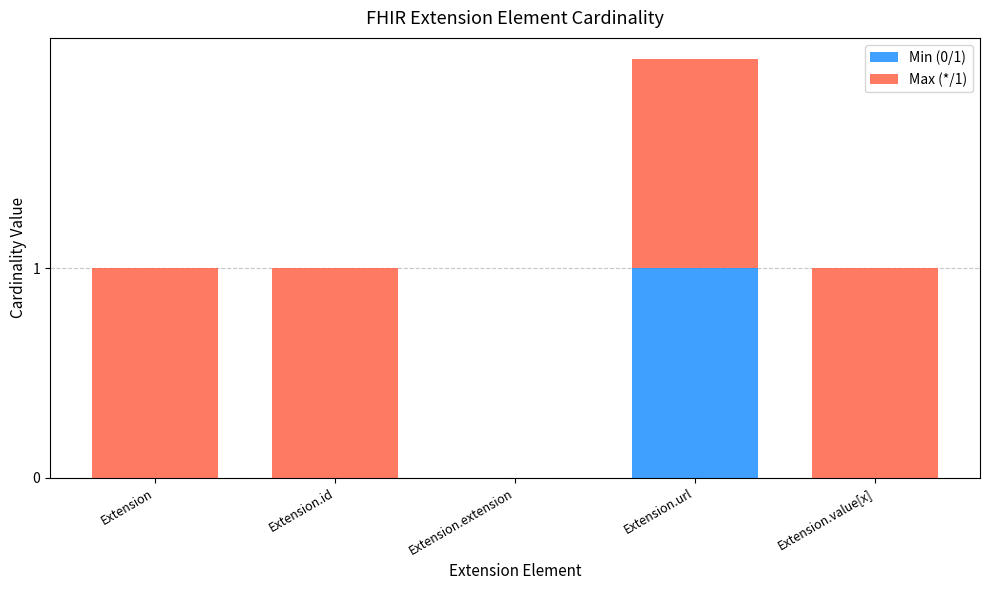

At which category is the sum across all series the highest?

Extension.url